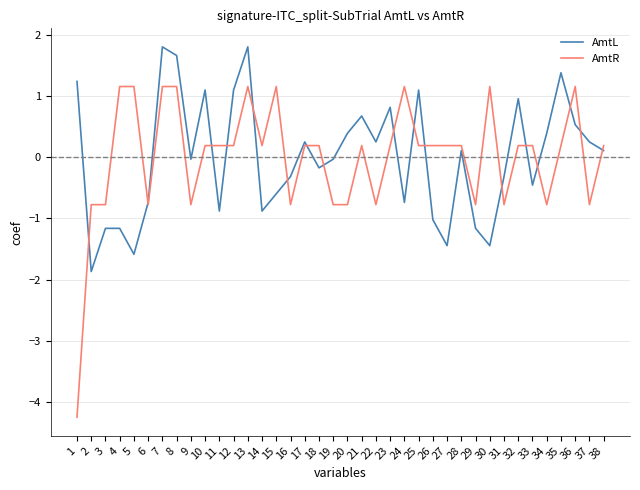

How many times do AmtR and AmtL cross each other?

17